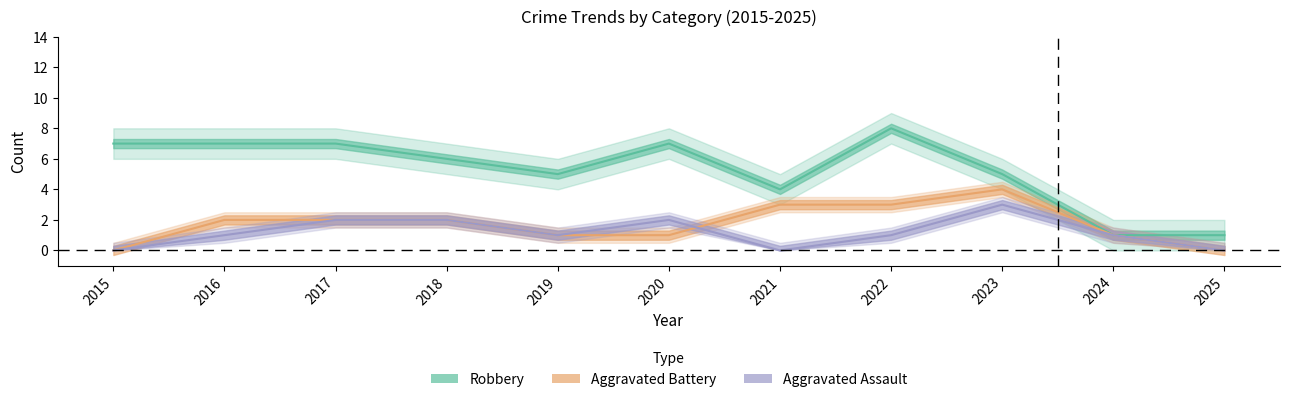

How many lines are shown in the chart?

3